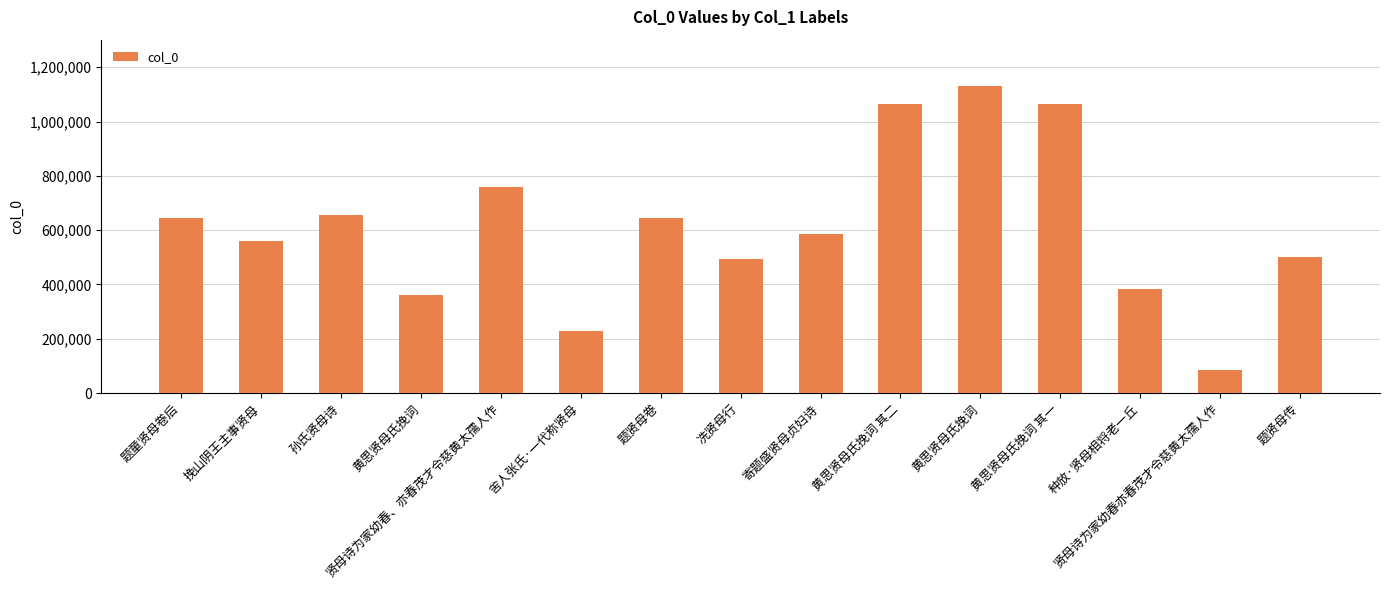

What is the change in value from 贤母诗为家幼春、亦春茂才令慈黄太孺人作 to 贤母诗为家幼春亦春茂才令慈黄太孺人作?

-675083